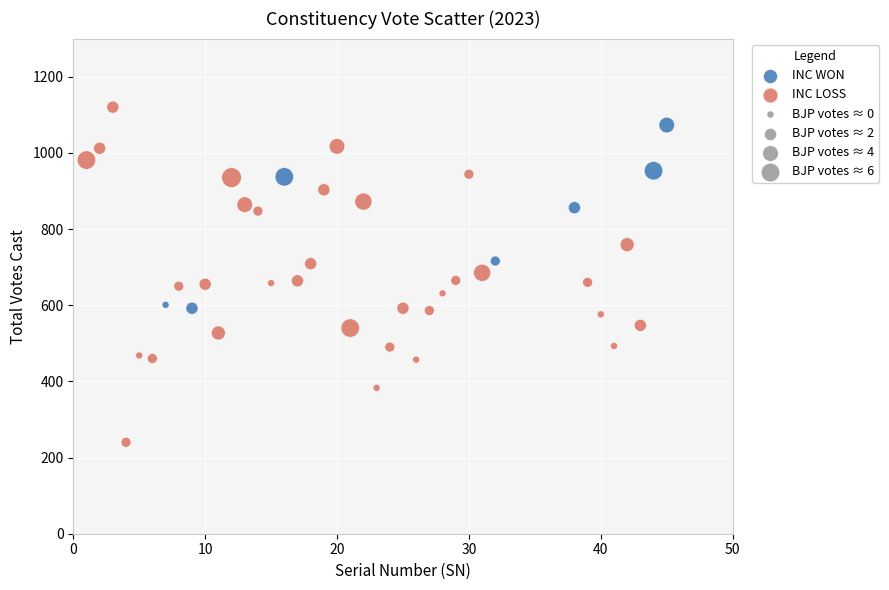

Which series has the widest spread of Y values?

INC LOSS